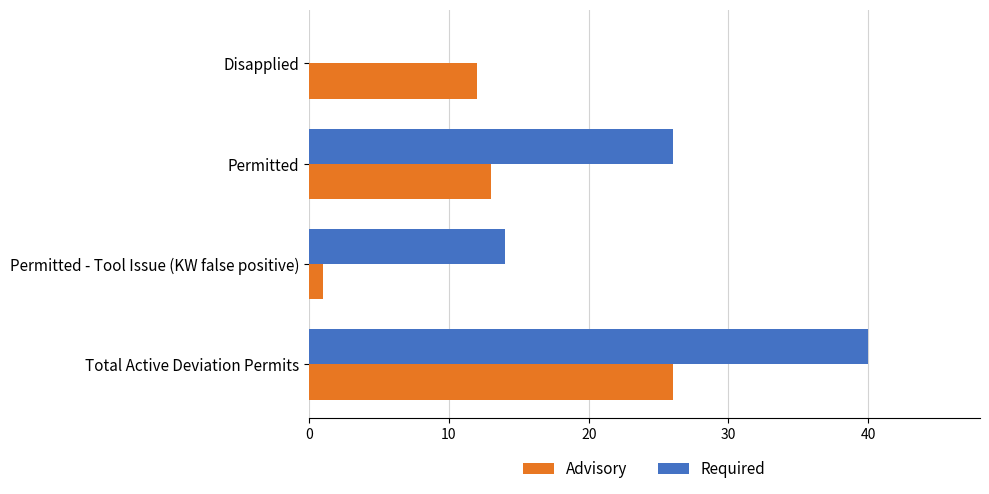

What is the sum of all Required values?

80